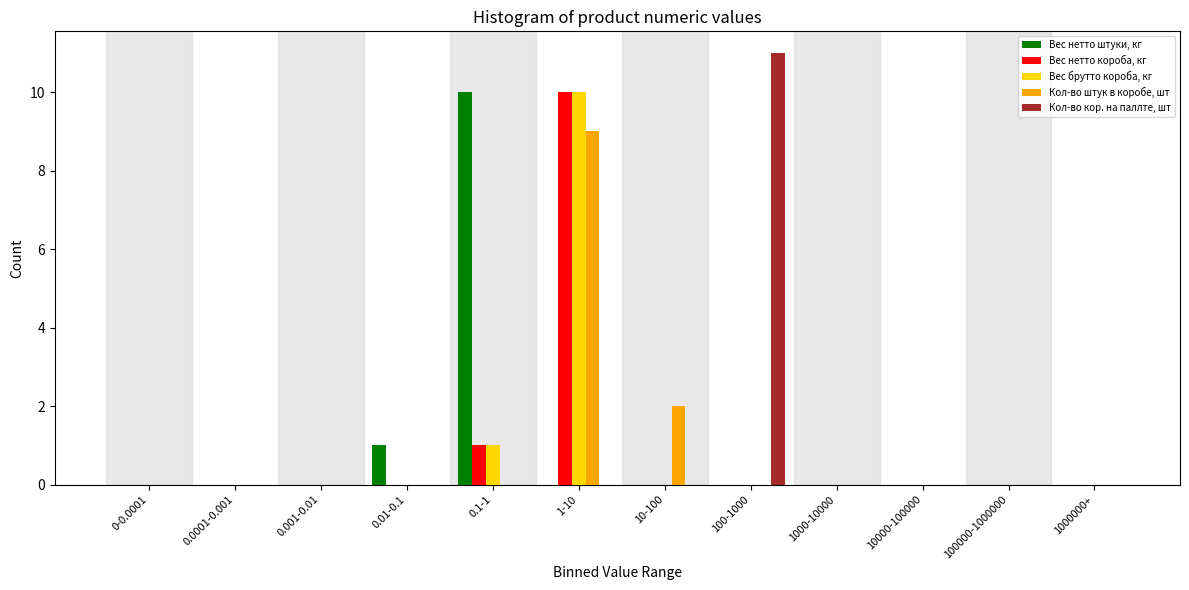

Is the value of Вес брутто короба, кг at 1-10 greater than the value of Кол-во штук в коробе, шт at 0.001-0.01?

Yes